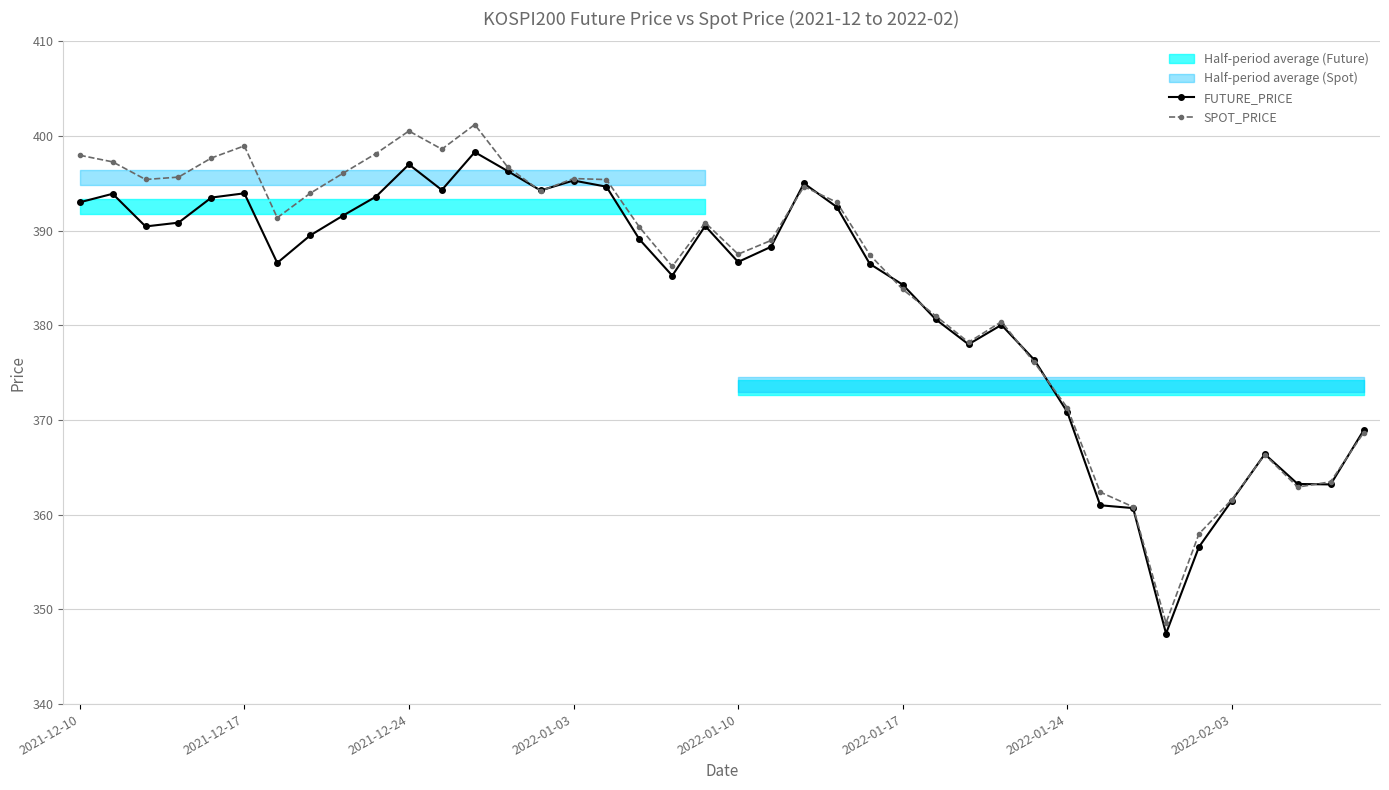

What is the value of the FUTURE_PRICE point at the 14th from the left?

396.3